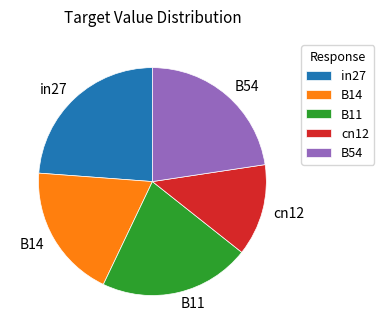

Rank the categories by value from lowest to highest.

cn12, B14, B11, B54, in27